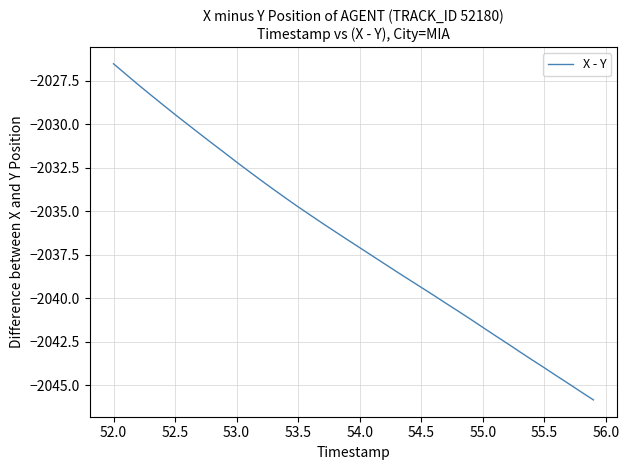

What is the smallest value displayed?

-2045.8